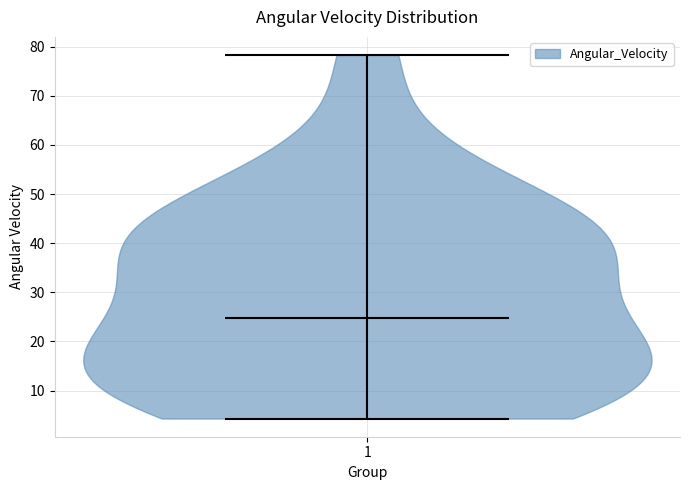

What is the lowest point the violin at x = 1 reaches on the y-axis? The values are not printed on the chart, so give them approximately, as read against the axis.

4